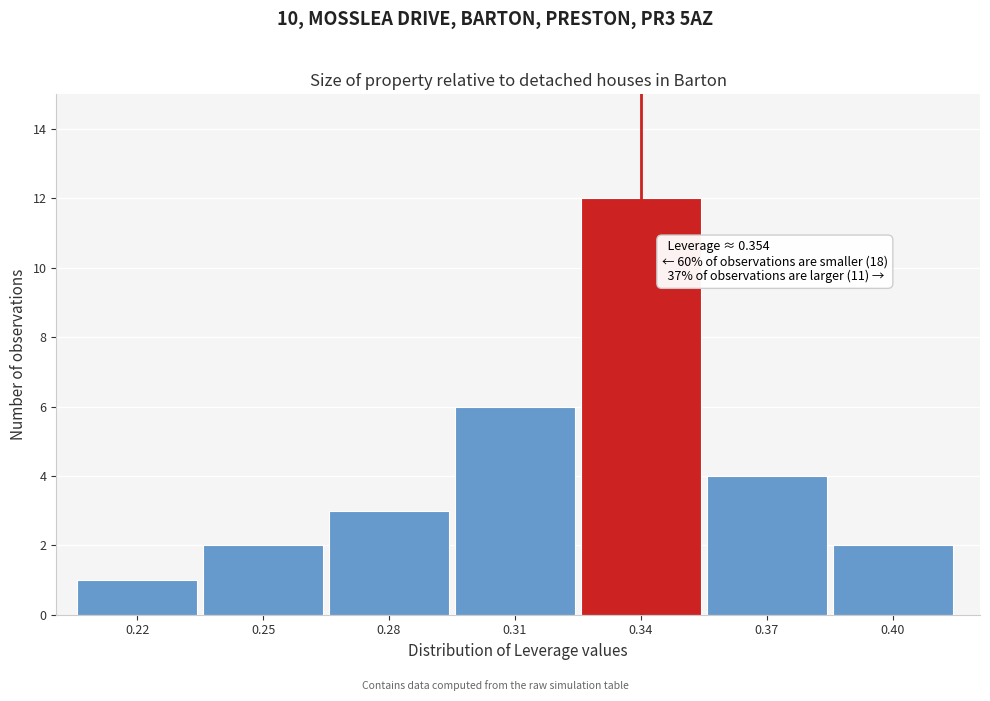

Reading left to right, list all the values displayed in this chart.

0.22=1	0.25=2	0.28=3	0.31=6	0.34=12	0.37=4	0.40=2